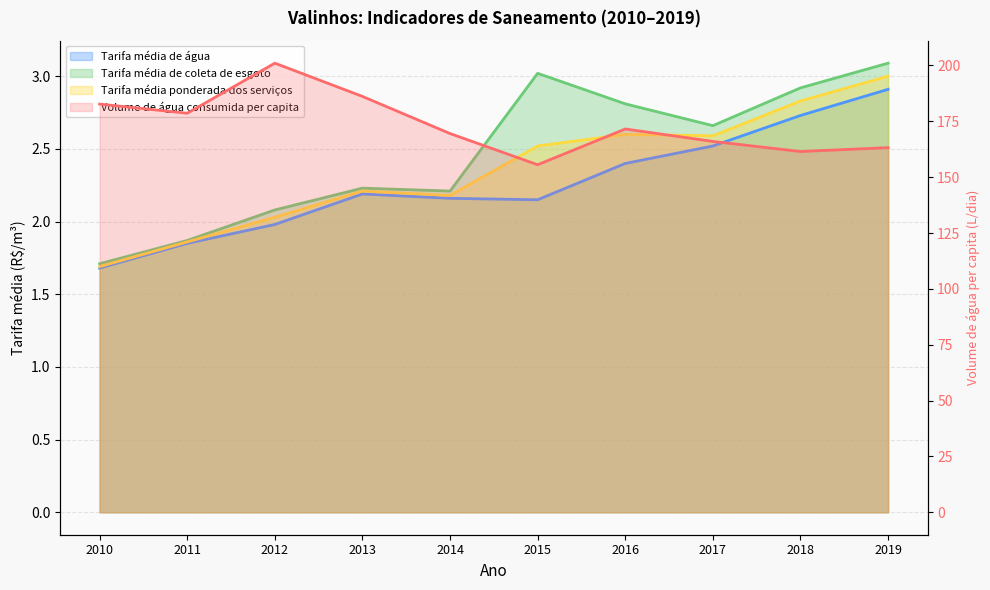

Which category has the lowest value across all series?

2010